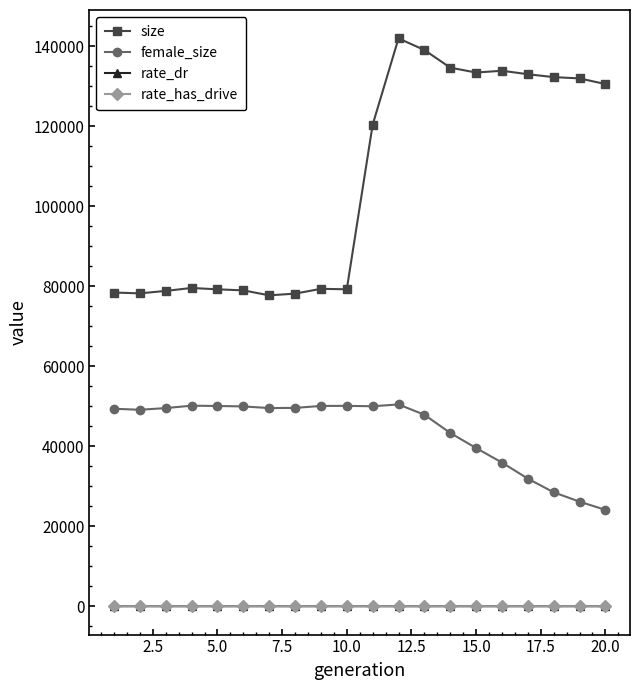

True or false: rate_dr and size intersect in this chart.

False